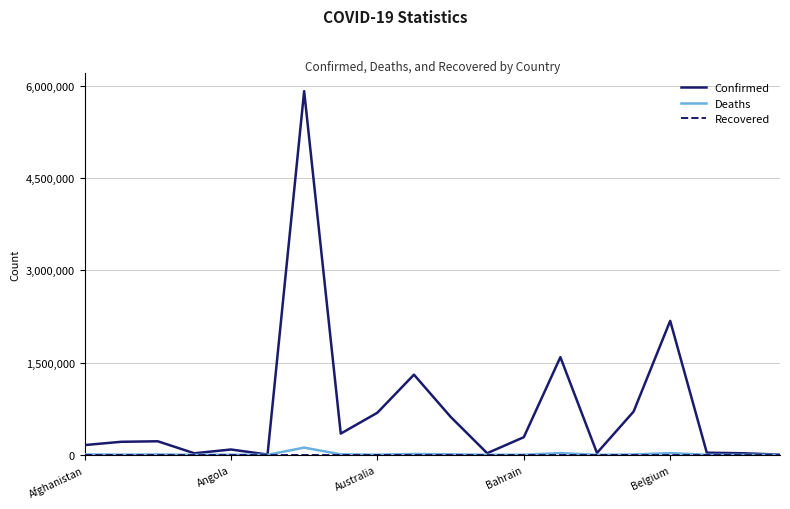

What is the greatest value displayed?

5915695